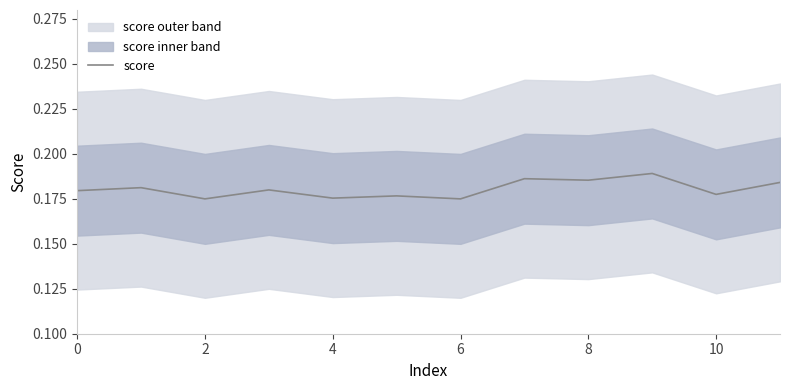

Reading left to right, what are all the values shown in this chart?

0.2	0.2	0.2	0.2	0.2	0.2	0.2	0.2	0.2	0.2	0.2	0.2